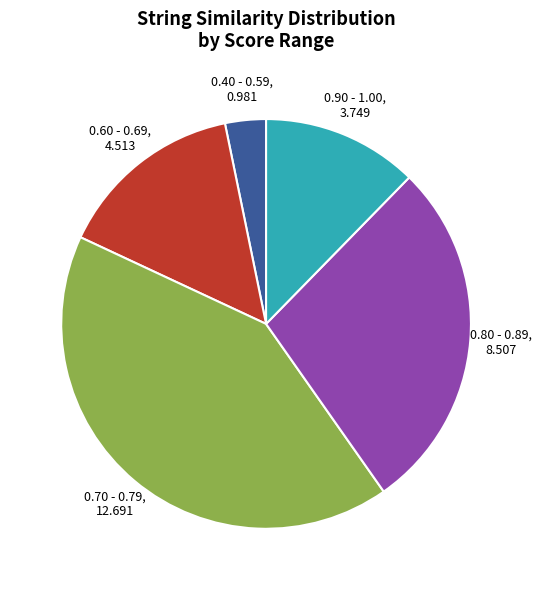

Rank the categories by value from lowest to highest.

0.40 - 0.59, 0.90 - 1.00, 0.60 - 0.69, 0.80 - 0.89, 0.70 - 0.79